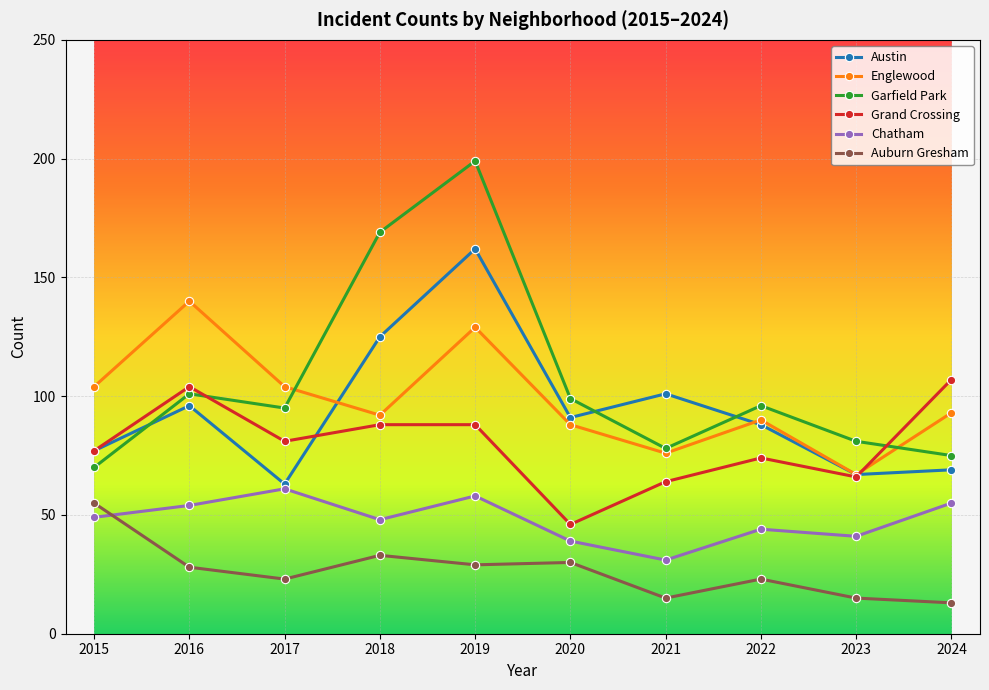

True or false: Englewood and Auburn Gresham intersect in this chart.

False